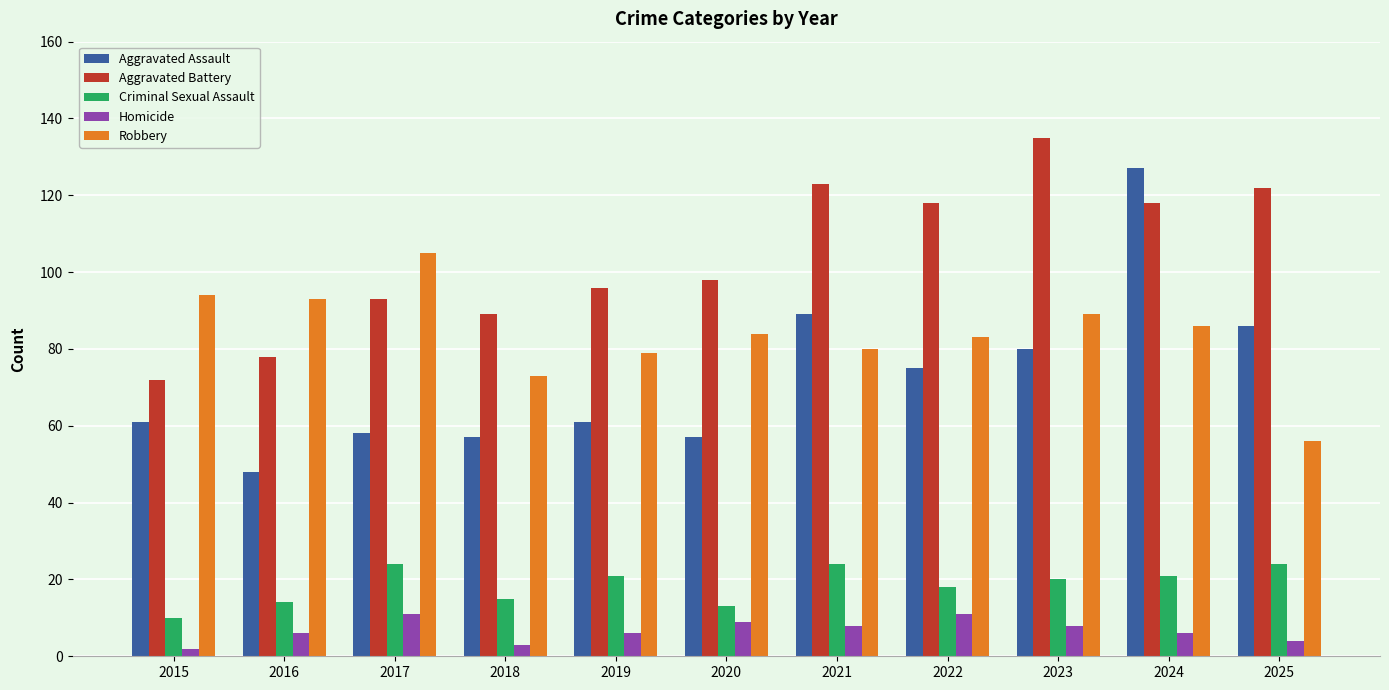

At which category is the sum across all series the highest?

2024